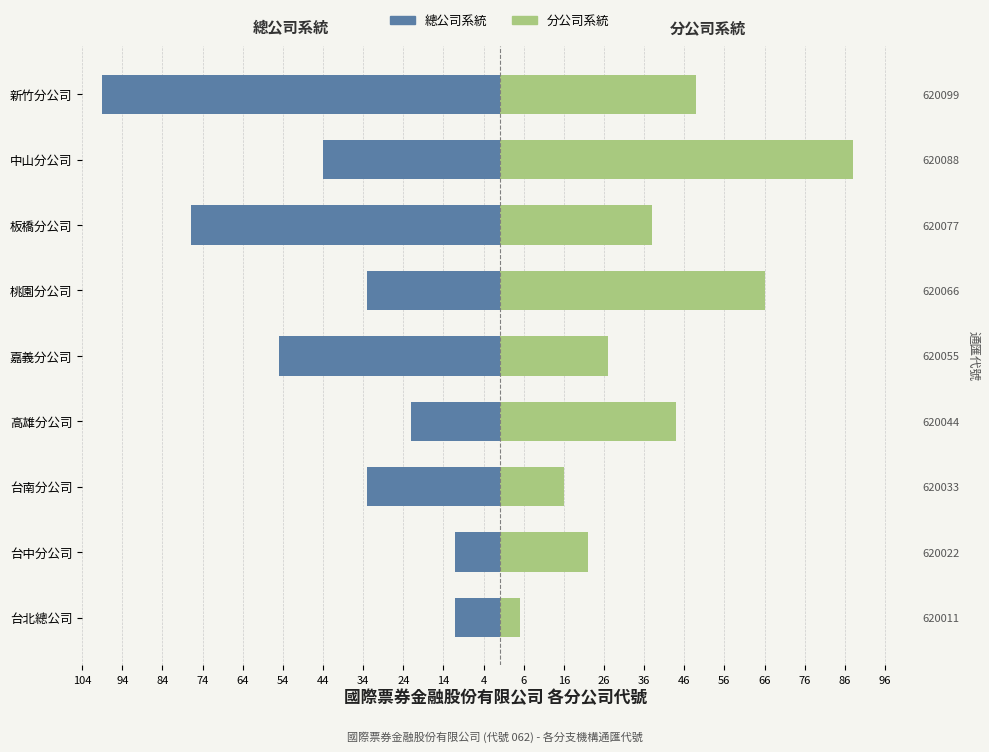

Count the 總公司系統 values in the range -55 to -22.

5